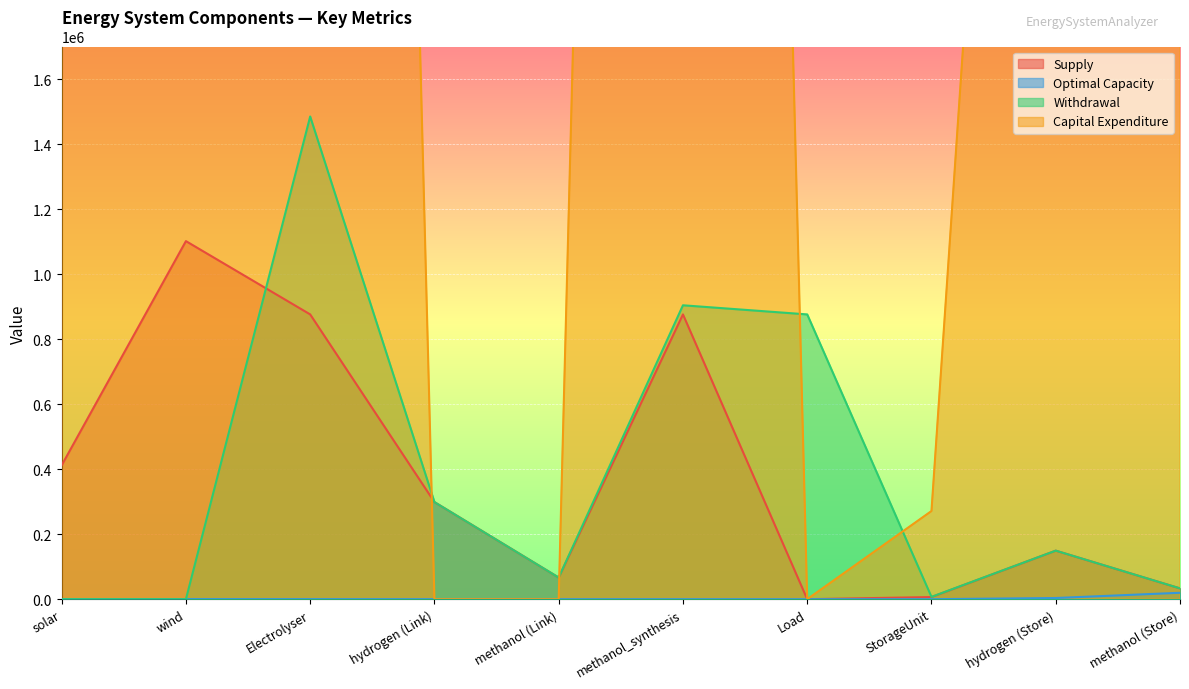

True or false: Withdrawal has a value of 66580.8 at methanol (Link).

True